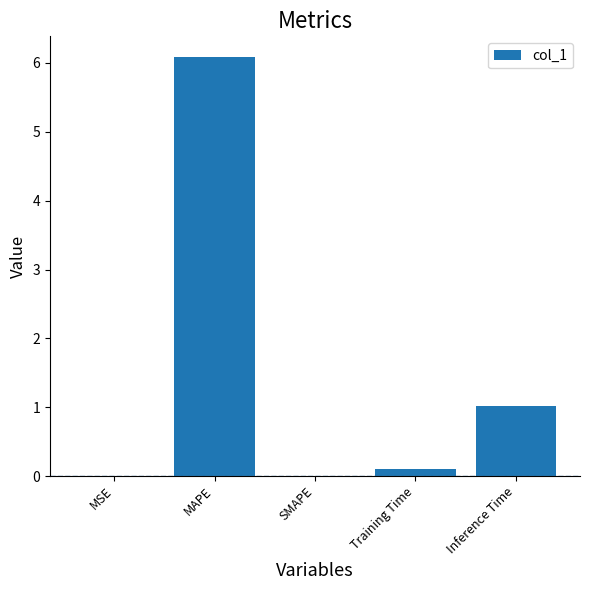

What is the change in value from MAPE to Training Time?

-6.0